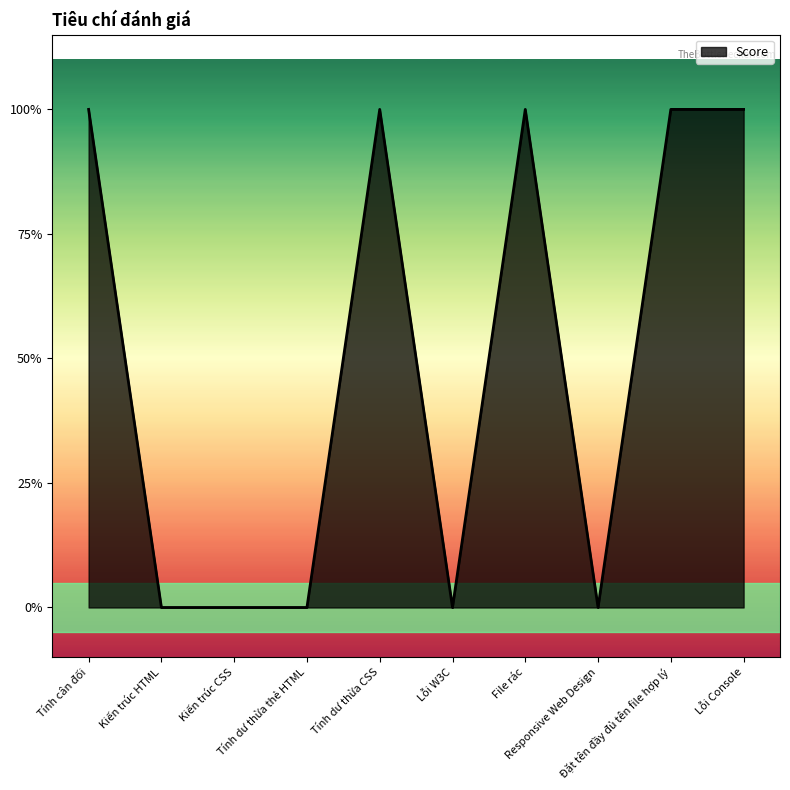

Does the chart display data point markers on the line(s)?

No